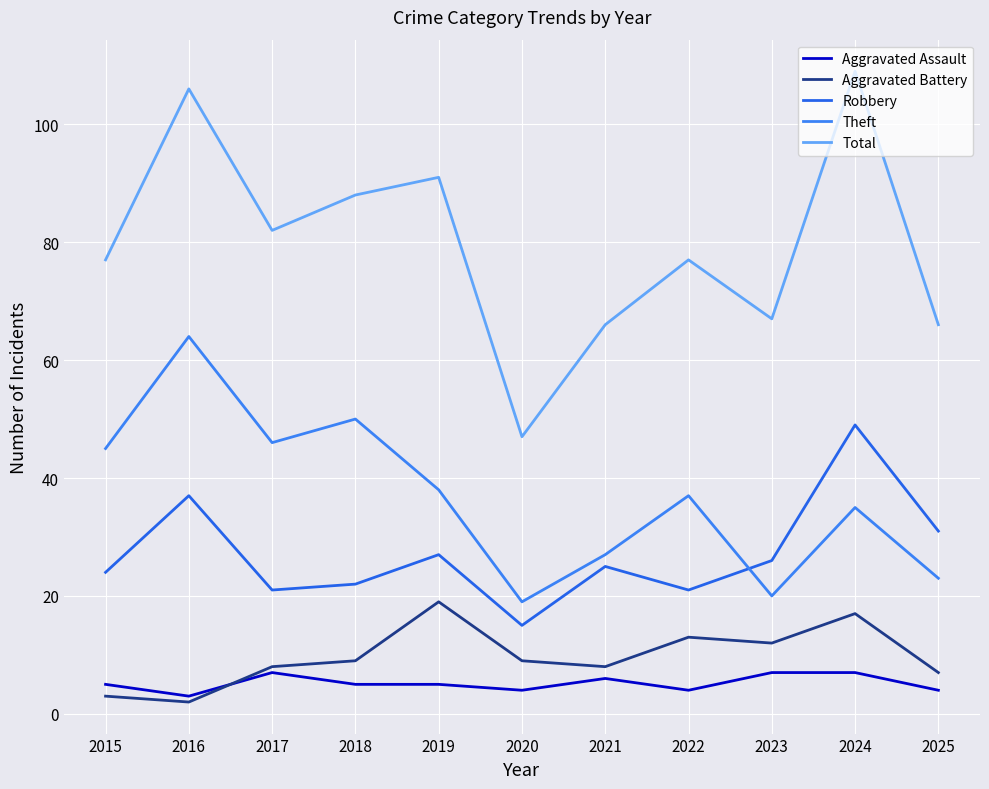

What value does the Robbery series have at 2021?

25